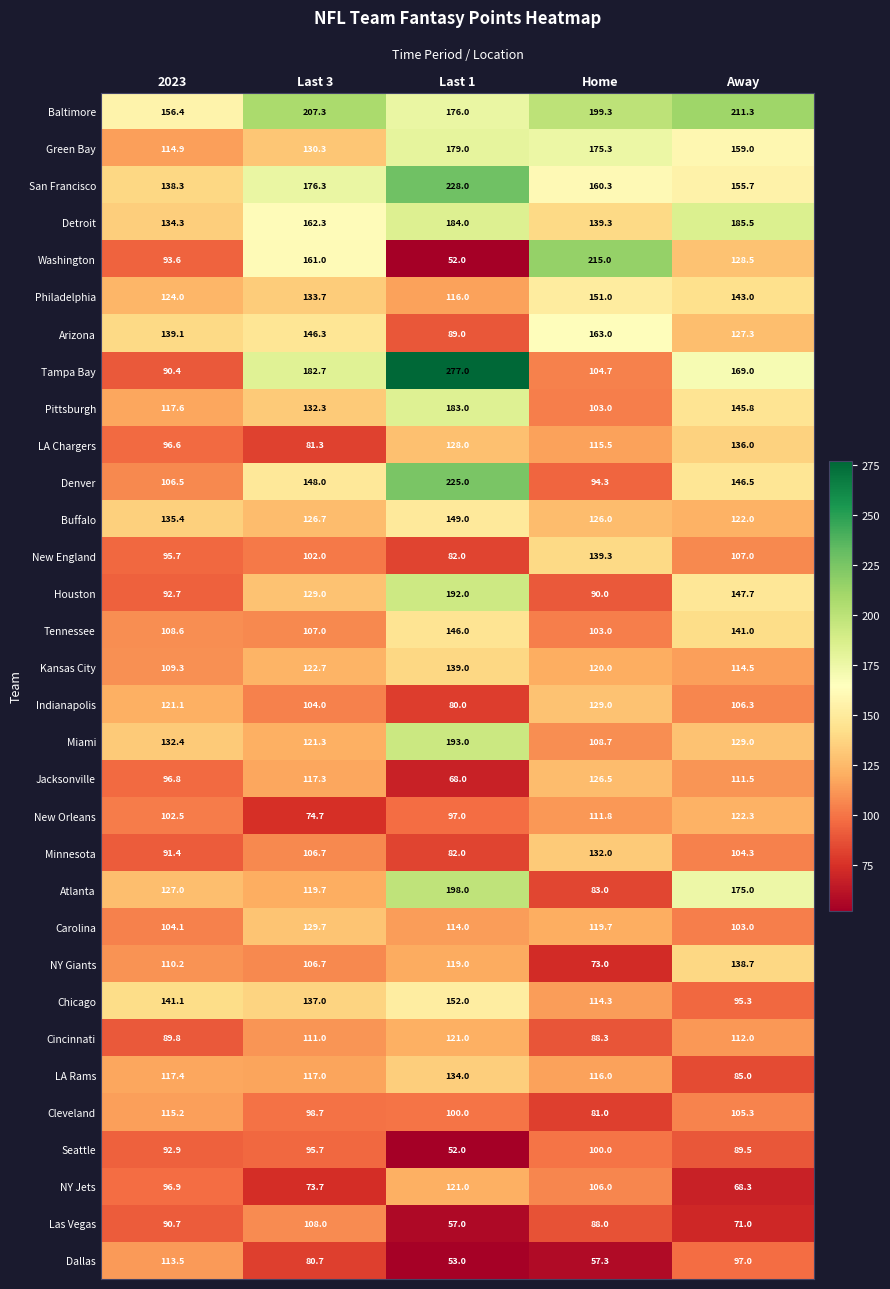

Rank the series at Away from highest to lowest value.

Baltimore, Detroit, Atlanta, Tampa Bay, Green Bay, San Francisco, Houston, Denver, Pittsburgh, Philadelphia, Tennessee, NY Giants, LA Chargers, Miami, Washington, Arizona, New Orleans, Buffalo, Kansas City, Cincinnati, Jacksonville, New England, Indianapolis, Cleveland, Minnesota, Carolina, Dallas, Chicago, Seattle, LA Rams, Las Vegas, NY Jets